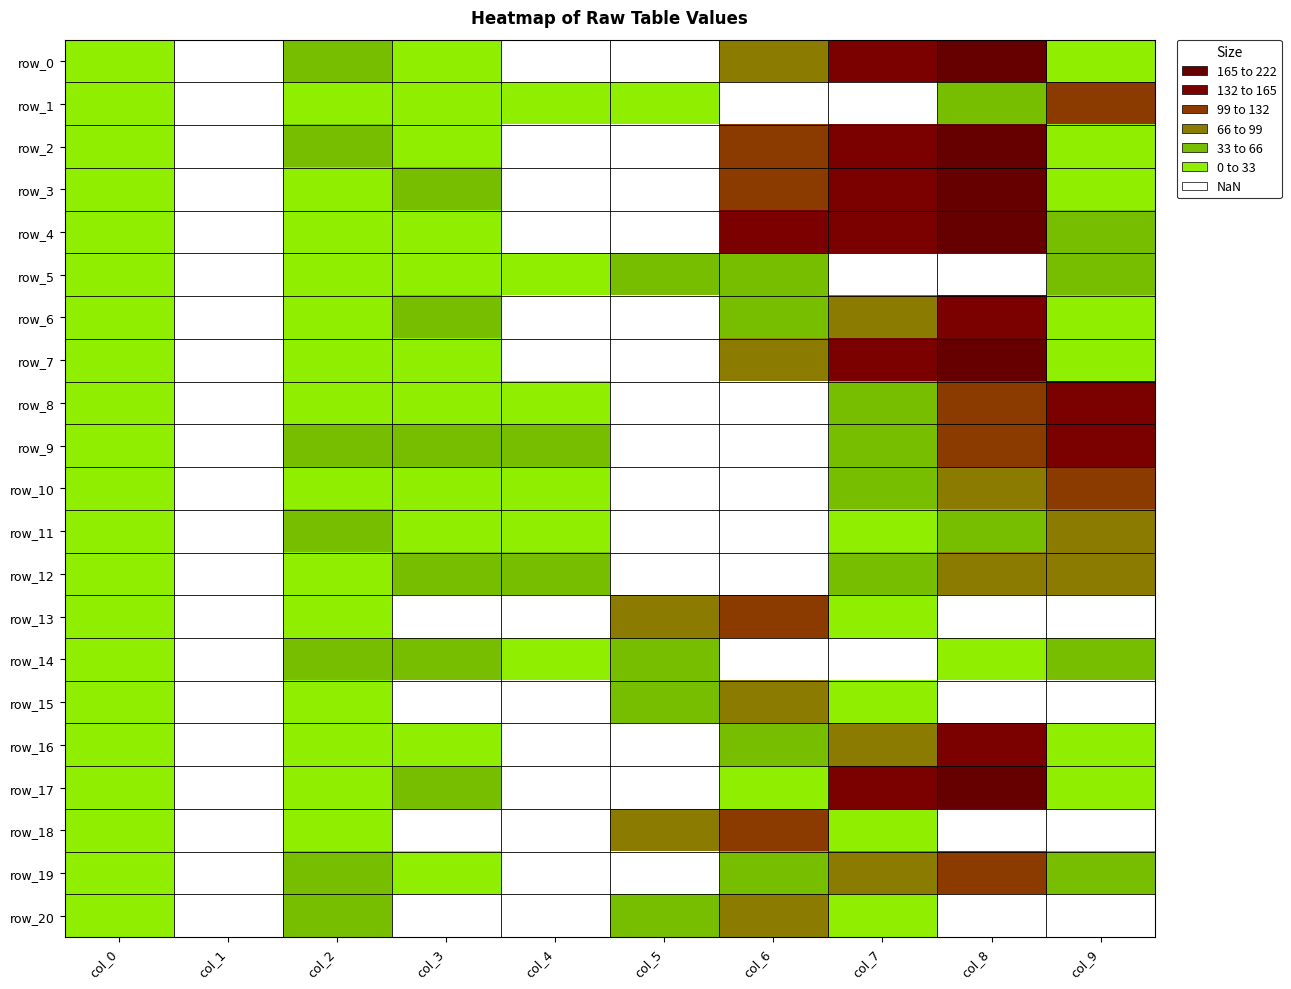

Which category has the highest value in the row_7 series?

col_8